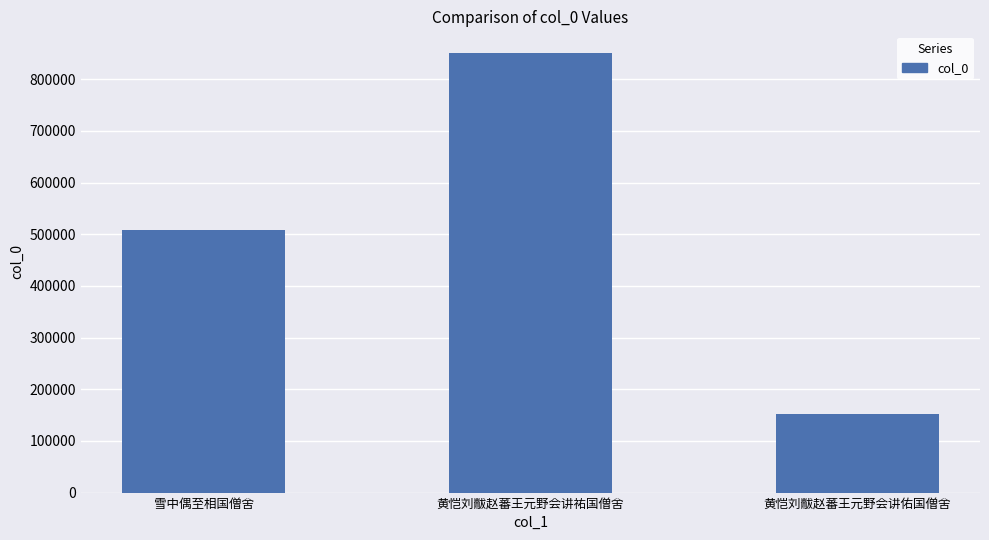

Reading right to left, transcribe all the data shown in this chart.

黄恺刘黻赵蕃王元野会讲佑国僧舍=151676	黄恺刘黻赵蕃王元野会讲祐国僧舍=850005	雪中偶至相国僧舍=507446